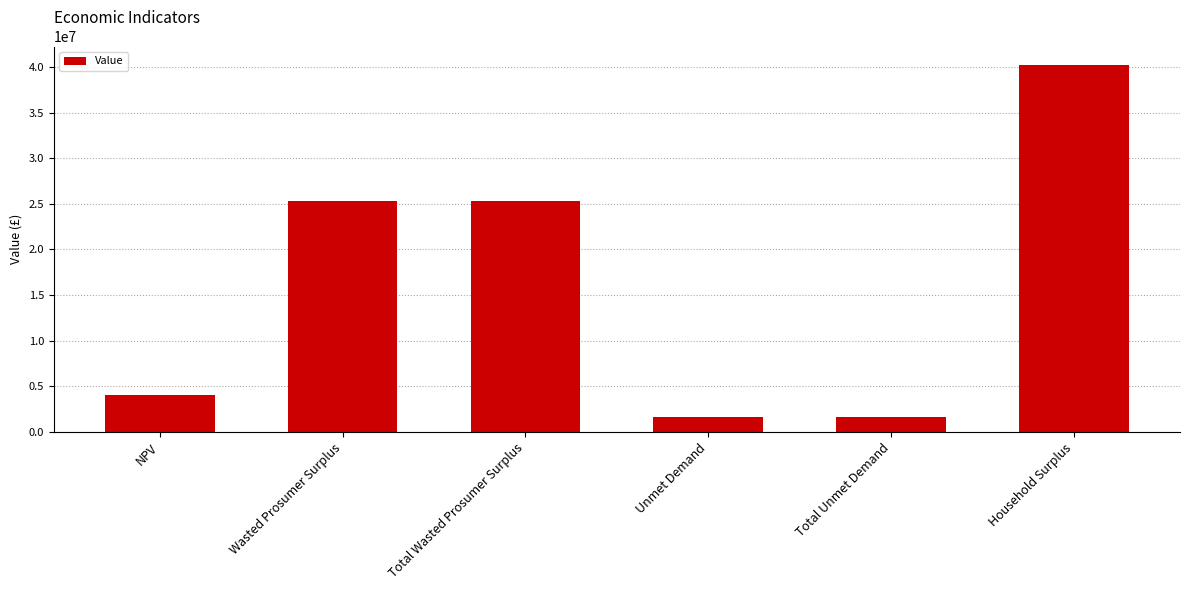

True or false: the data shows 1592040.0 at Unmet Demand.

True